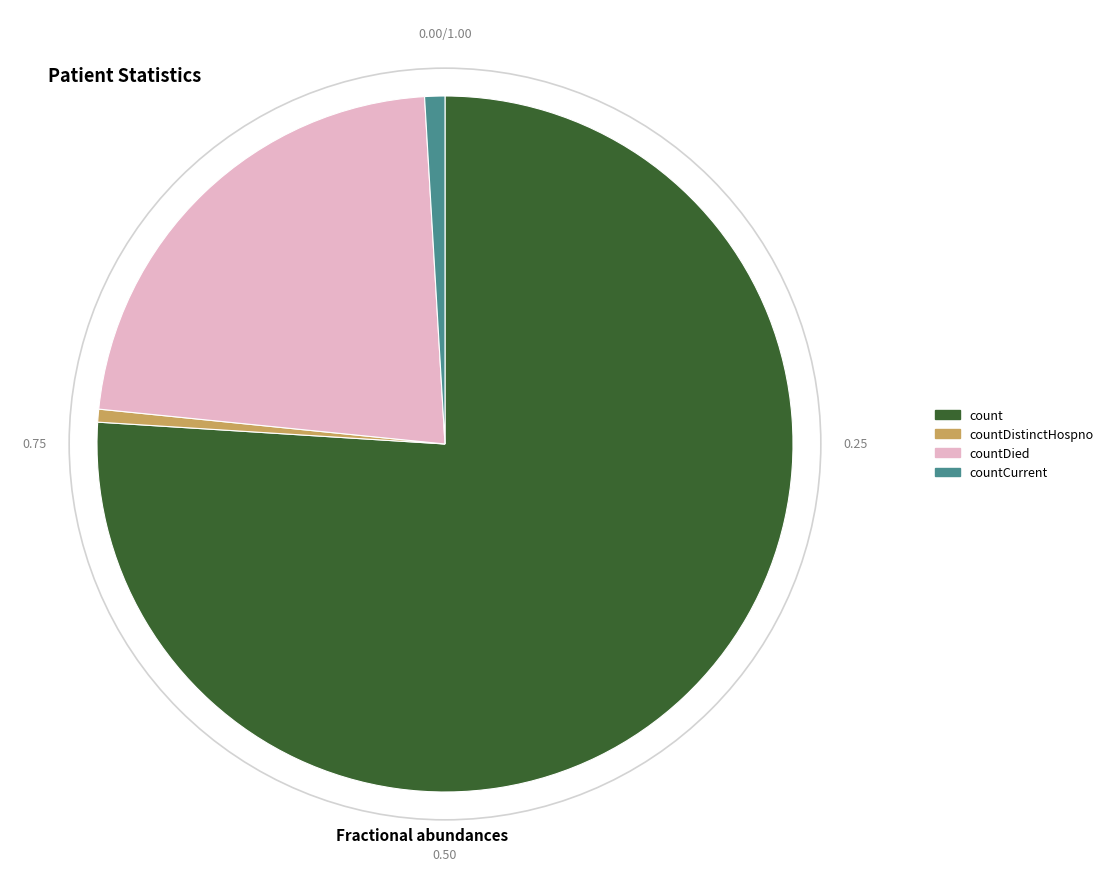

Which has a higher value, countDied or count?

count